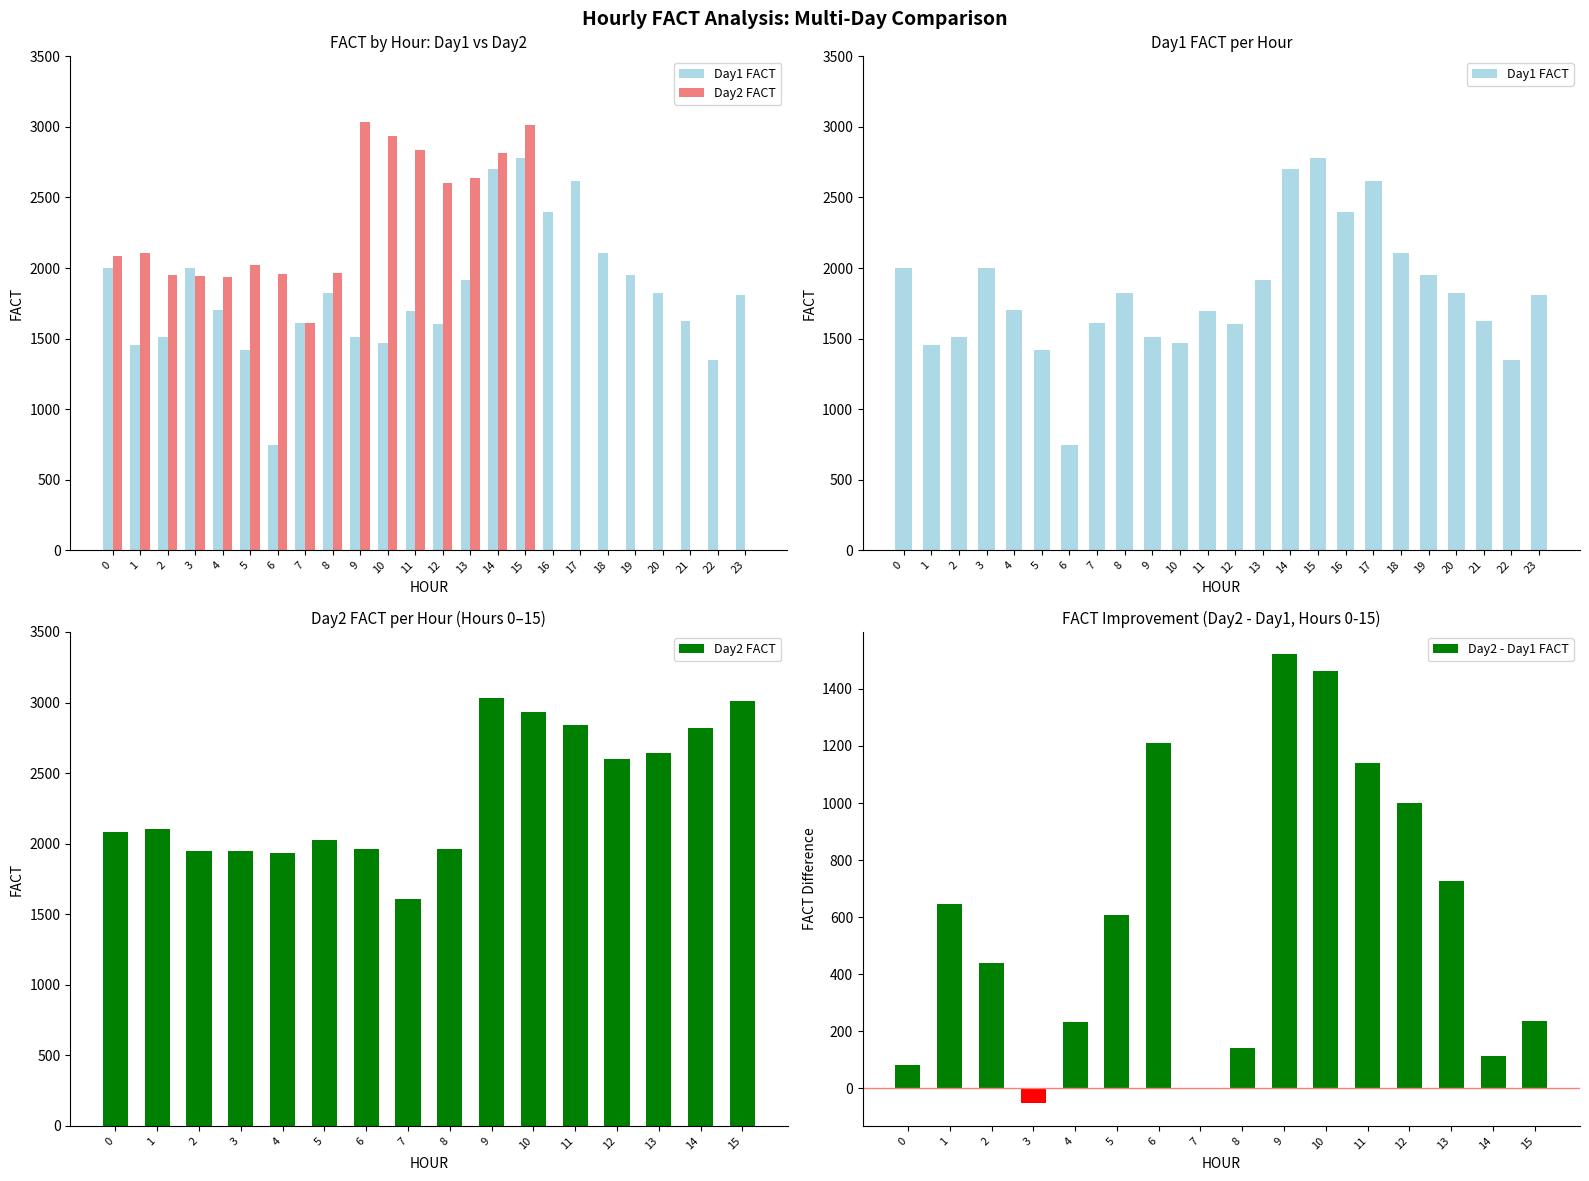

What is the difference between the maximum and minimum values in the Day1 FACT series?

2032.0